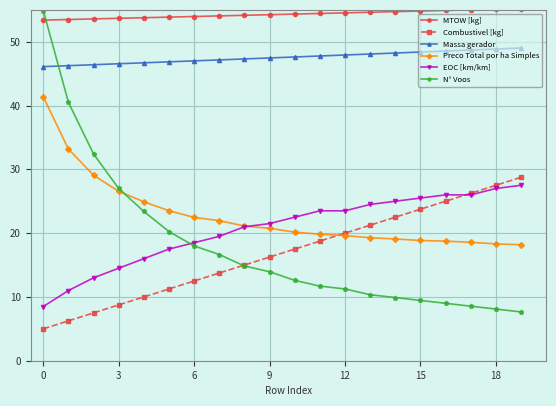

What is the value of the Preco Total por ha Simples point at the 18th from the left?

18.6